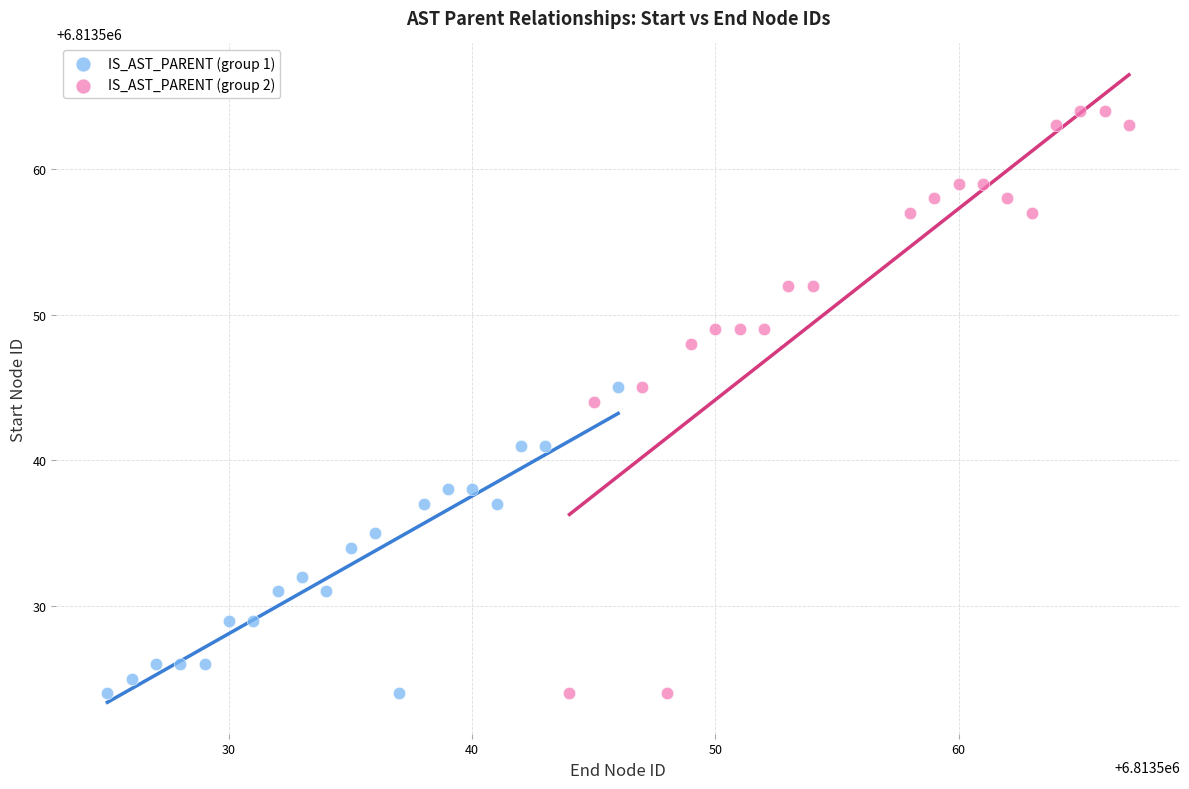

What are all the series names shown in the legend?

IS_AST_PARENT (group 1), IS_AST_PARENT (group 2)